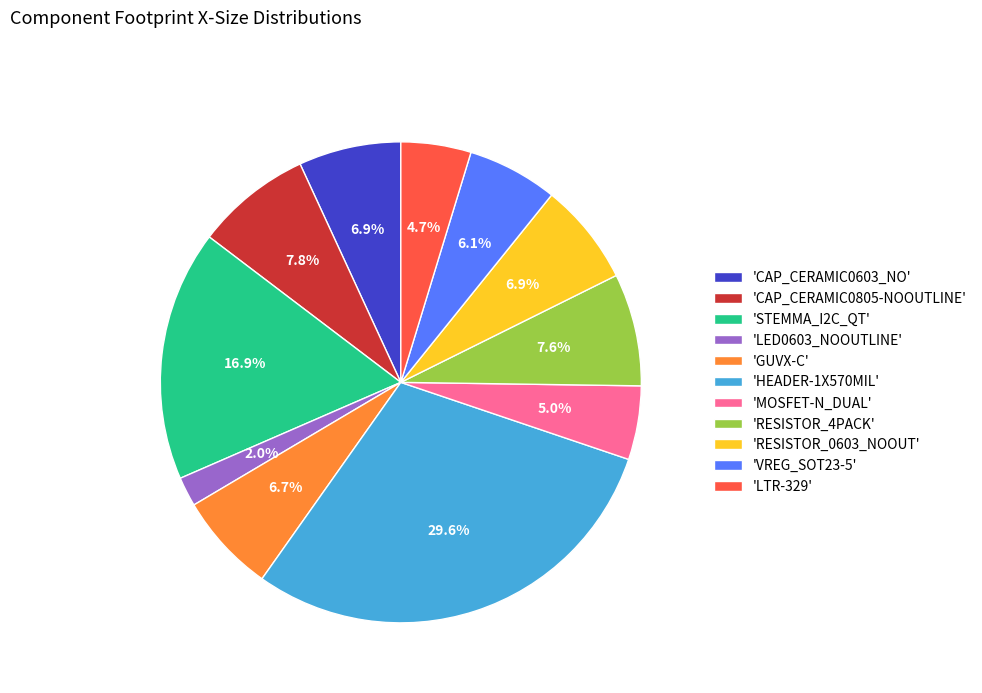

Is 'HEADER-1X570MIL' the majority of the pie?

No